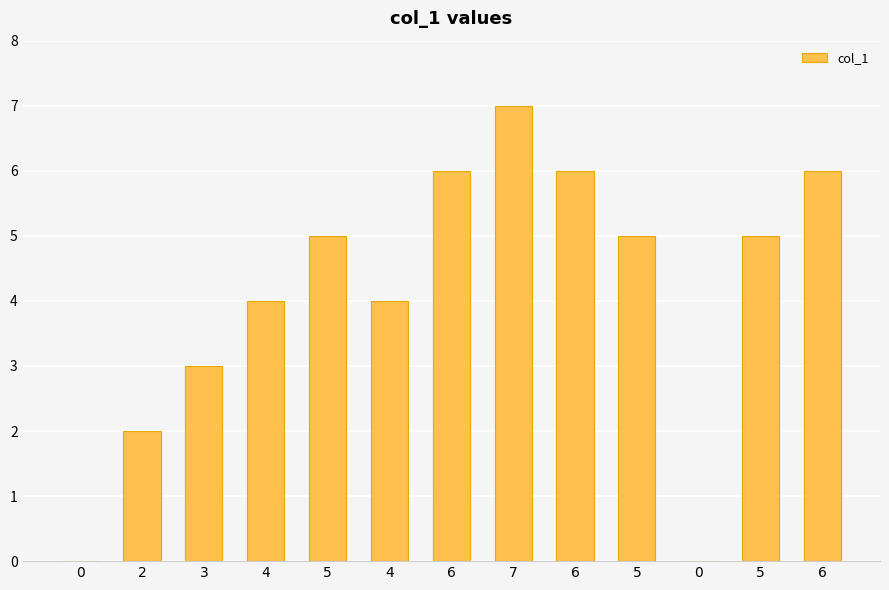

Reading left to right, what are all the values shown in this chart?

0=0	2=2	3=3	4=4	5=5	4=4	6=6	7=7	6=6	5=5	0=0	5=5	6=6